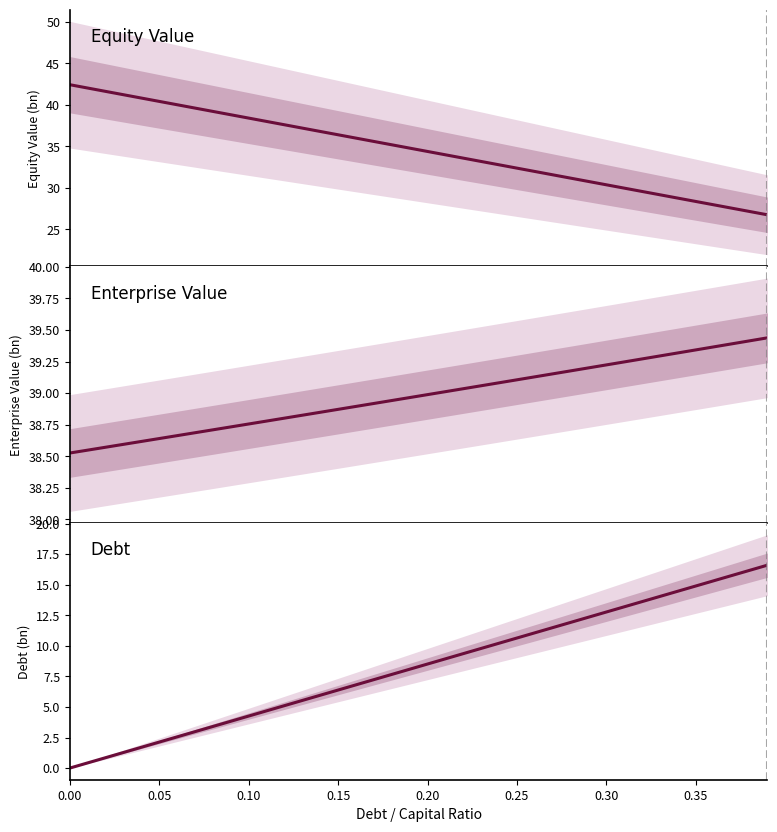

Is this an area chart (filled region under the line)?

No